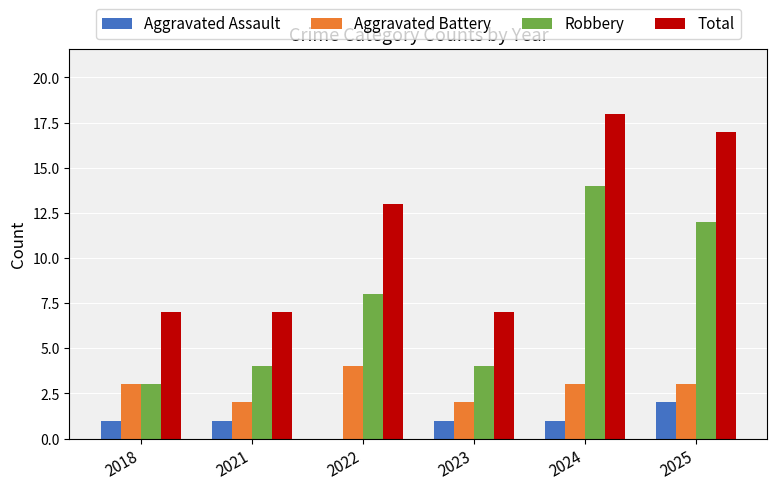

The Aggravated Assault series shows 1 at 2023. True or false?

True